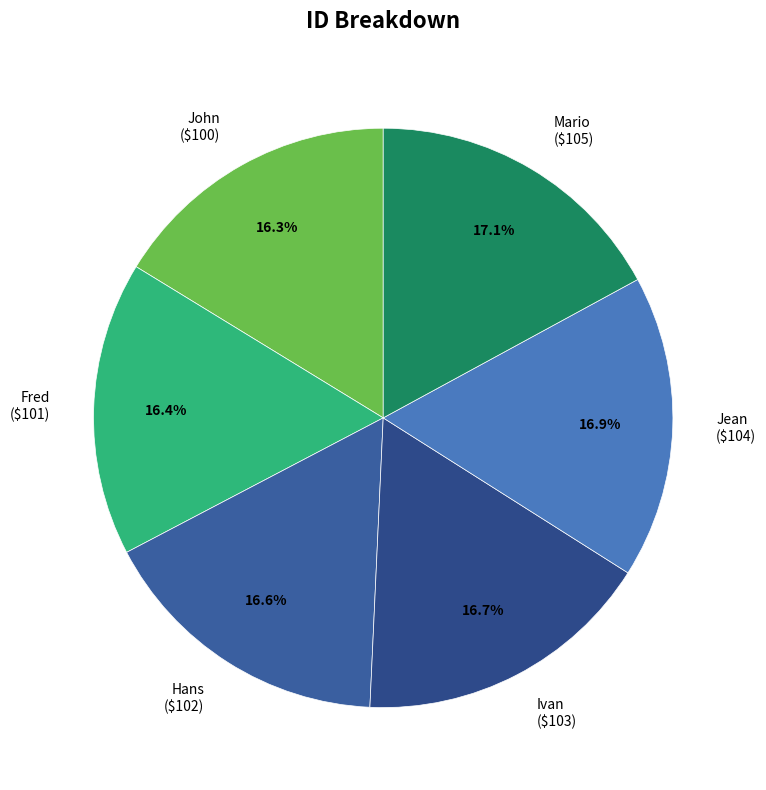

To the nearest percent, what is the combined percentage of John and Ivan?

33%